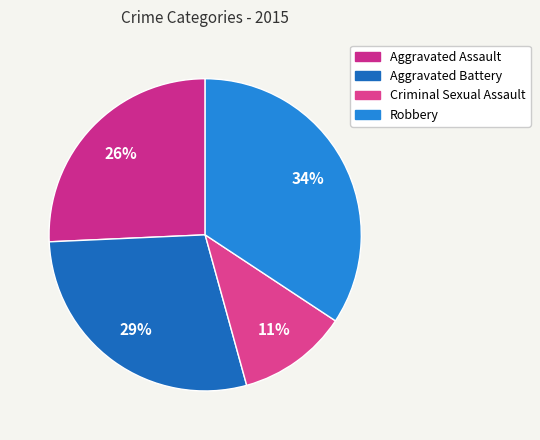

The Aggravated Assault slice represents 31% of the pie. True or false?

False